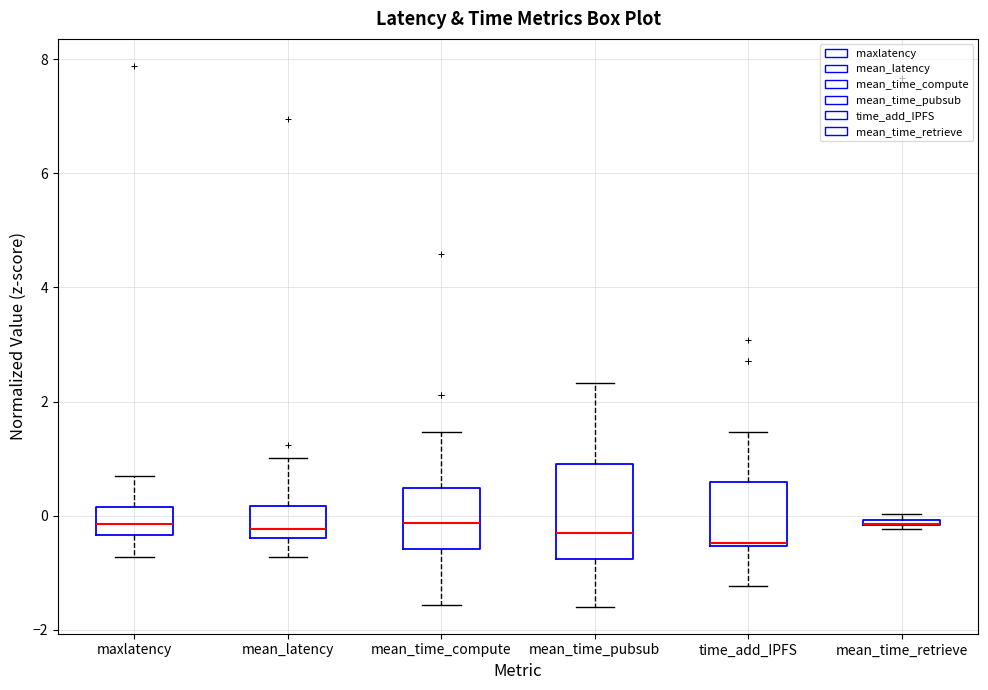

Comparing the boxes themselves (not the whiskers), which one is the tallest?

mean_time_pubsub